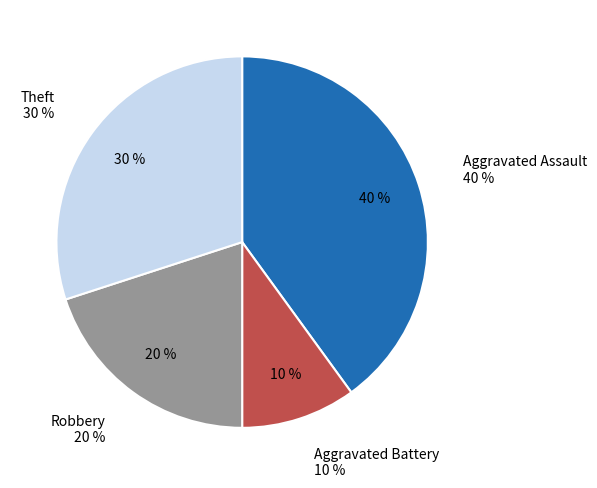

Which has a higher value, Aggravated Assault or Aggravated Battery?

Aggravated Assault